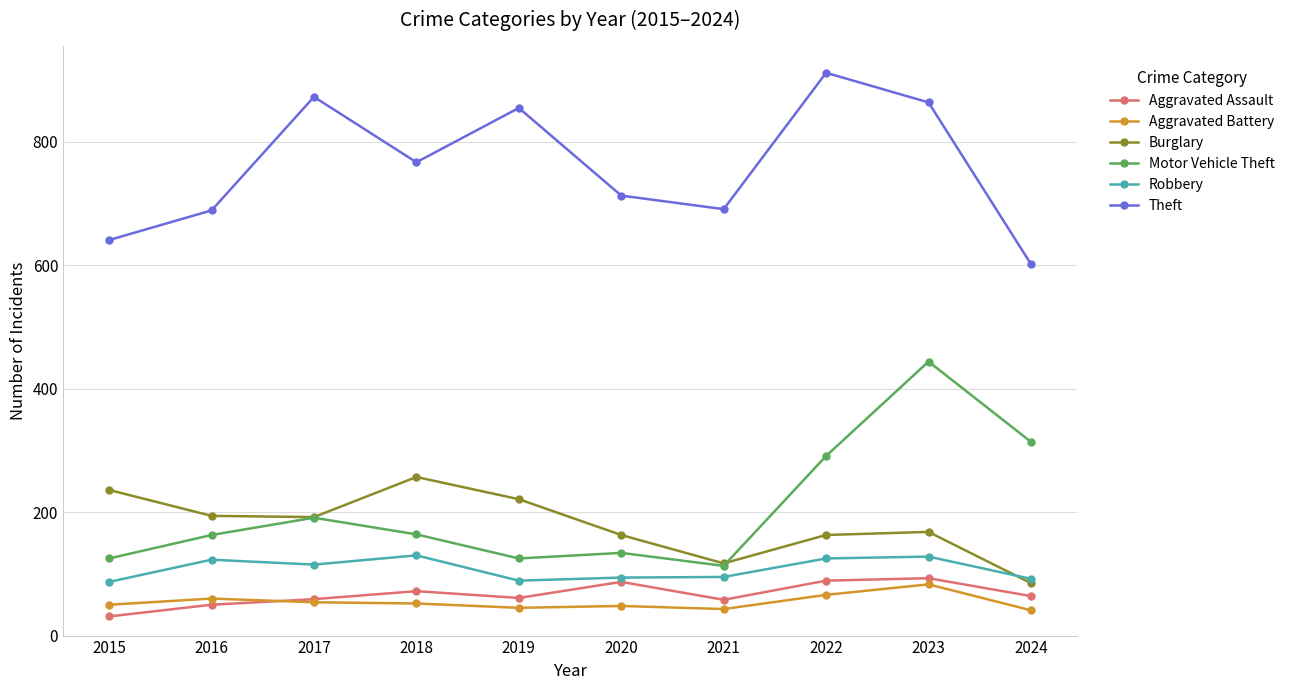

What are all the series names shown in the legend?

Aggravated Assault, Aggravated Battery, Burglary, Motor Vehicle Theft, Robbery, Theft